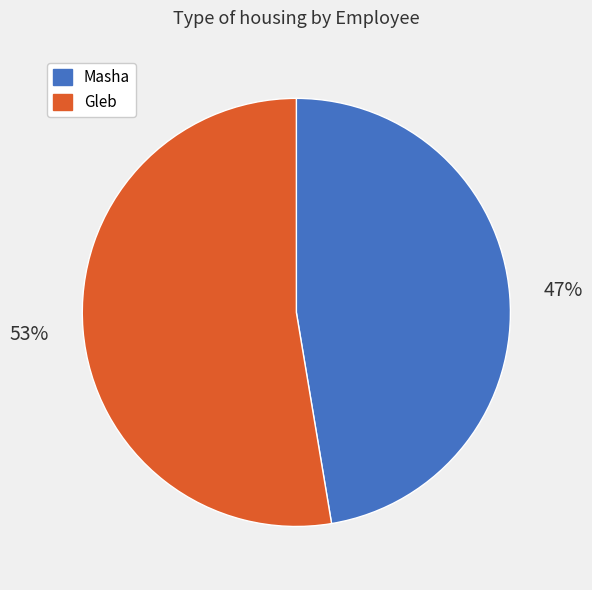

Rank the categories by value from lowest to highest.

Masha, Gleb